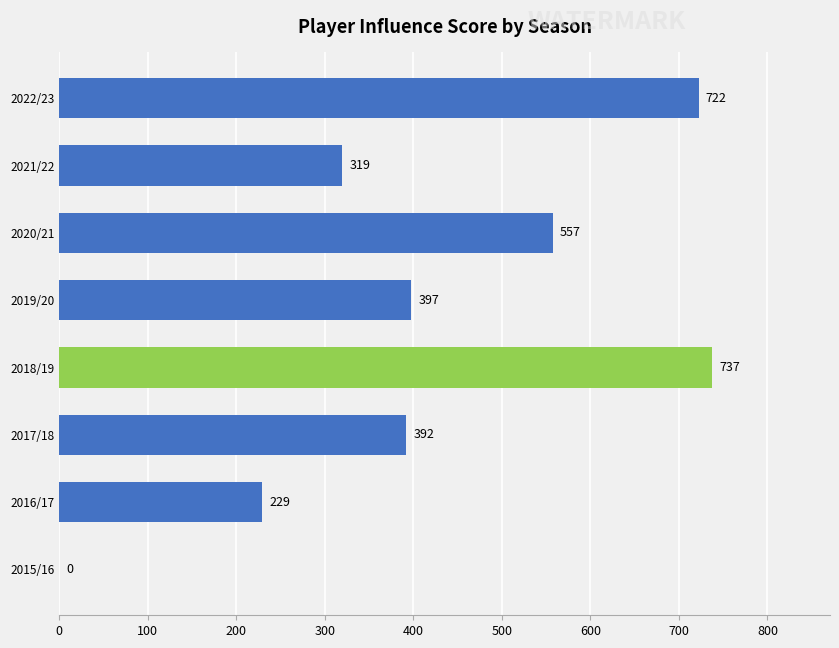

Read the value at 2018/19.

737.8